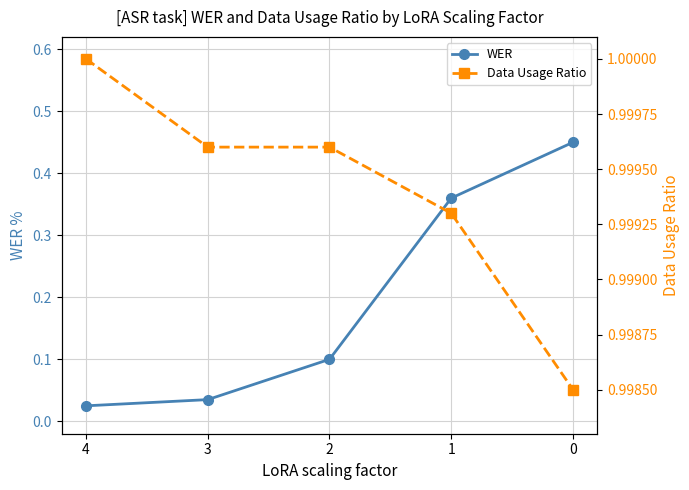

Is this an area chart (filled region under the line)?

No